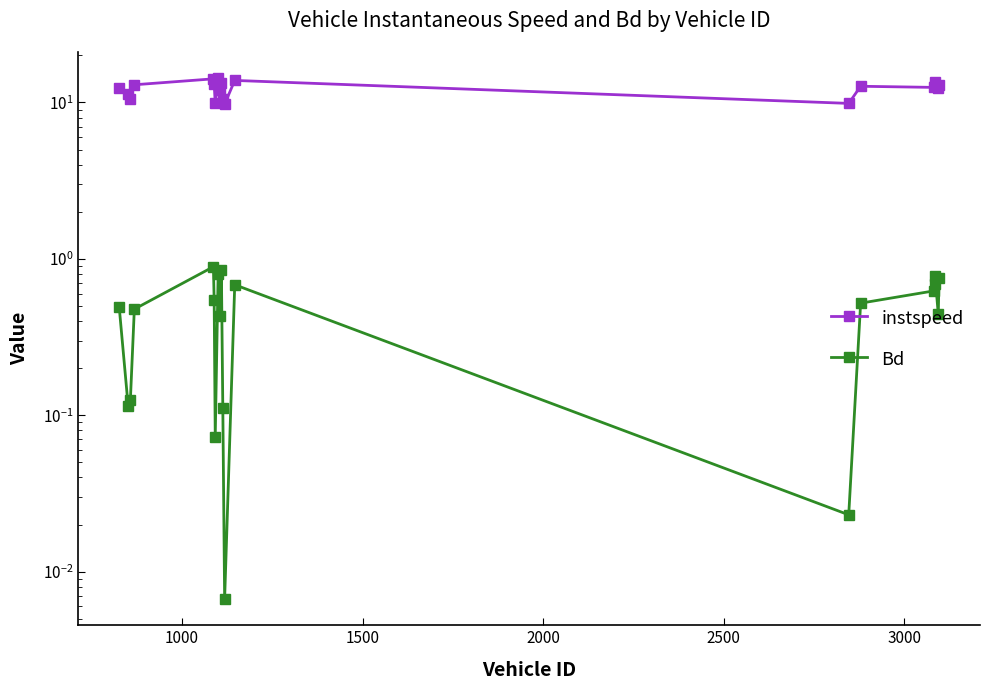

True or false: instspeed and Bd intersect in this chart.

False